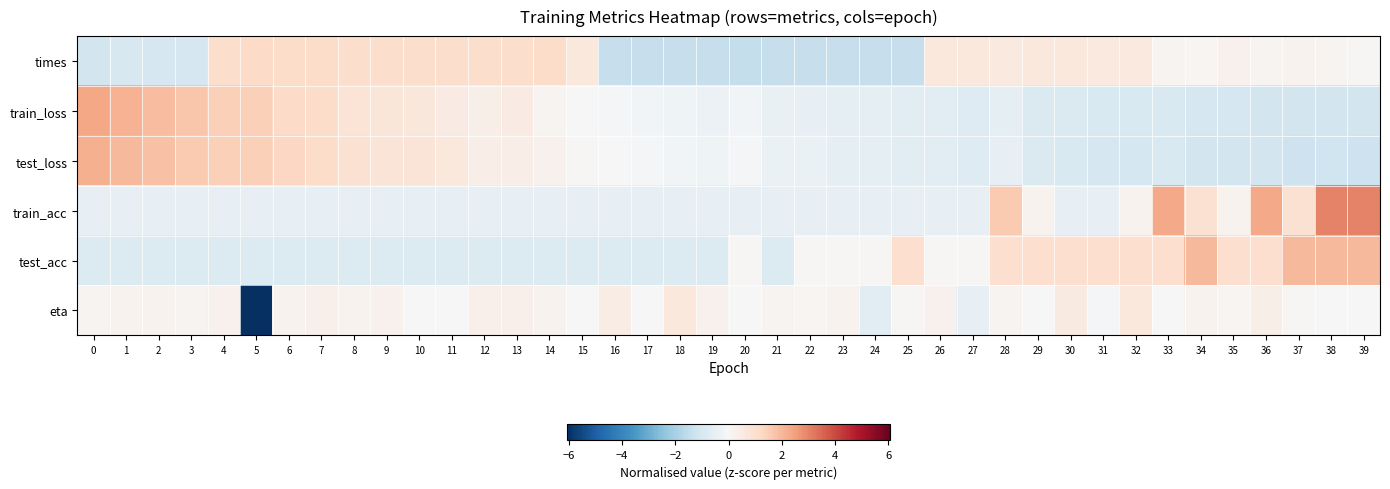

Count the number of categories in the chart.

40